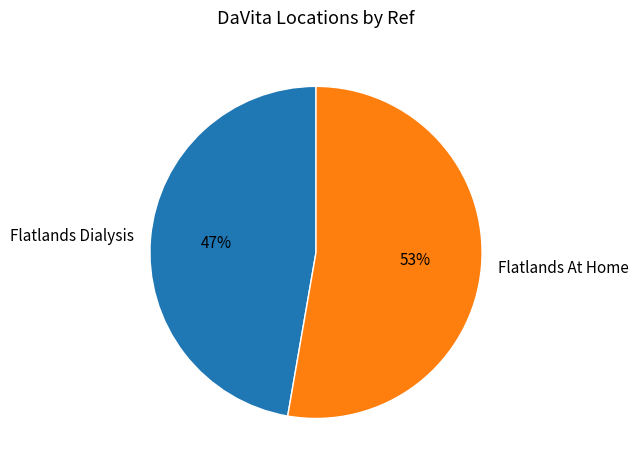

Is the sum of Flatlands At Home and Flatlands Dialysis greater than half?

Yes